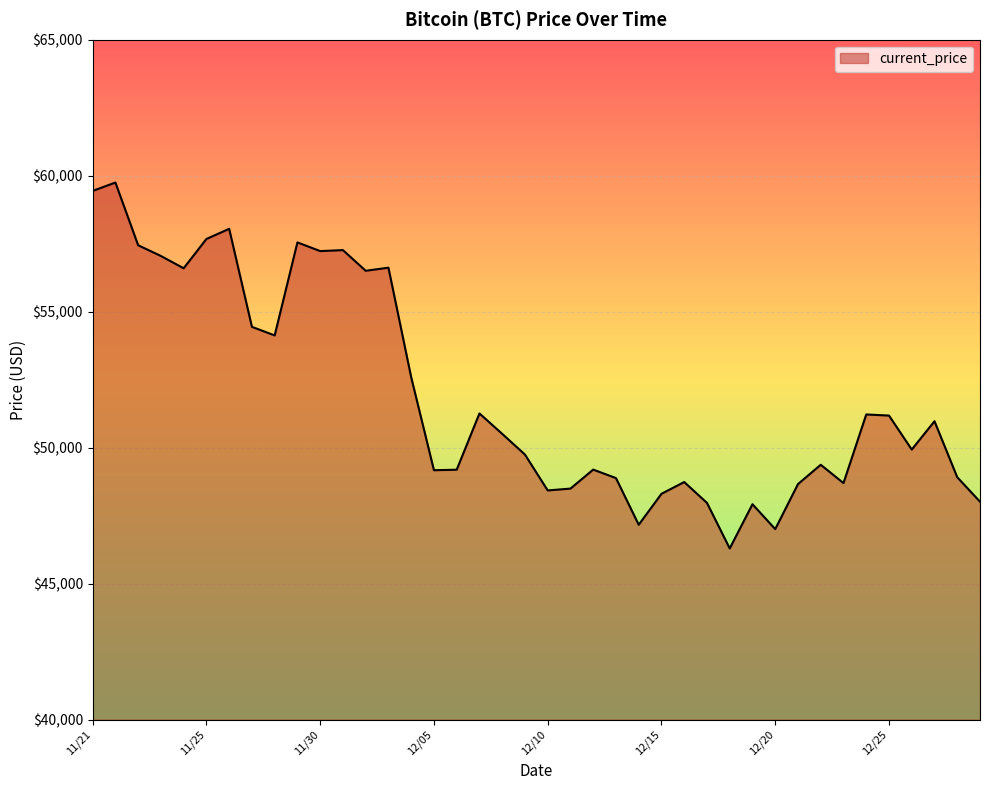

What is the smallest value displayed?

46296